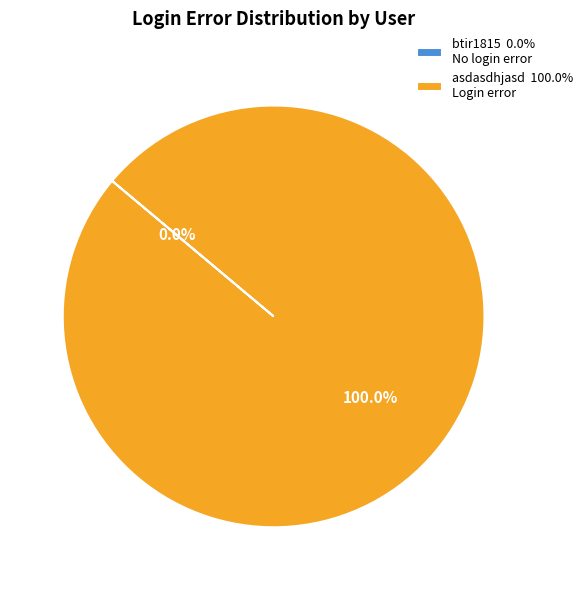

To the nearest percent, what is the combined percentage of btir1815 and asdasdhjasd?

100%